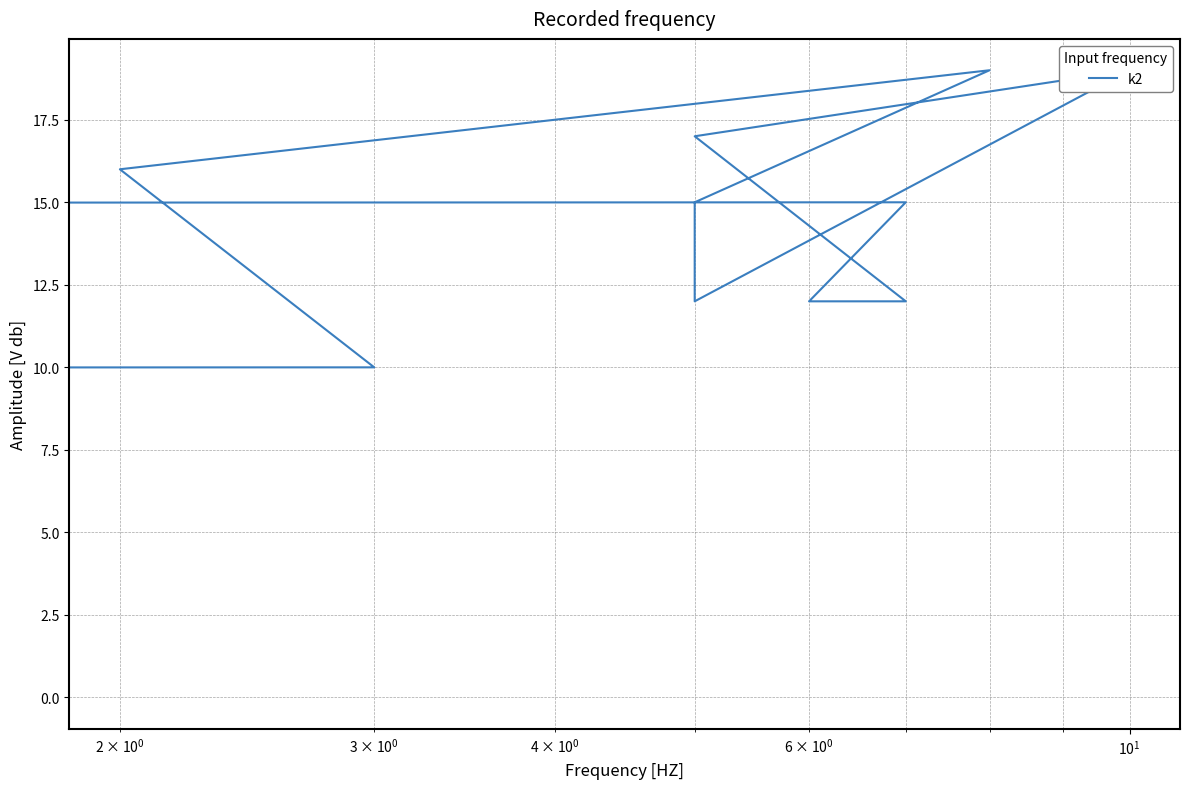

Does the chart display data point markers on the line(s)?

No